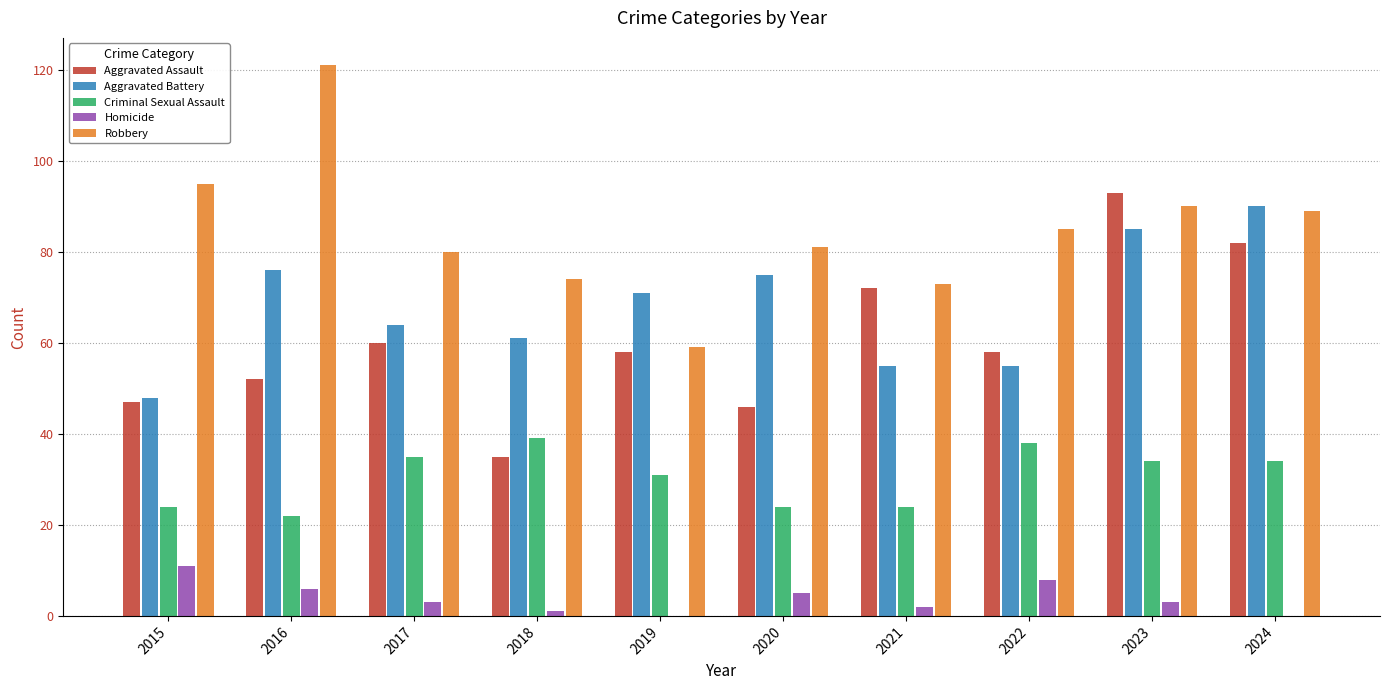

What is the total value across all series at 2022?

244